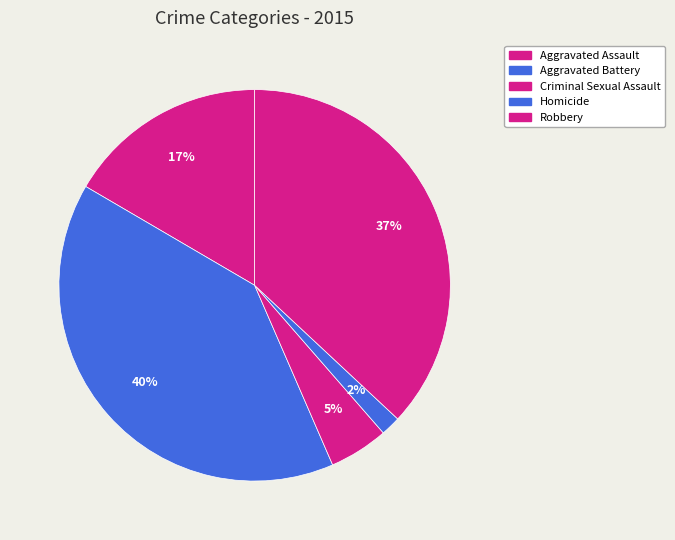

To the nearest percent, what is the difference between the largest and smallest slice percentages?

38%